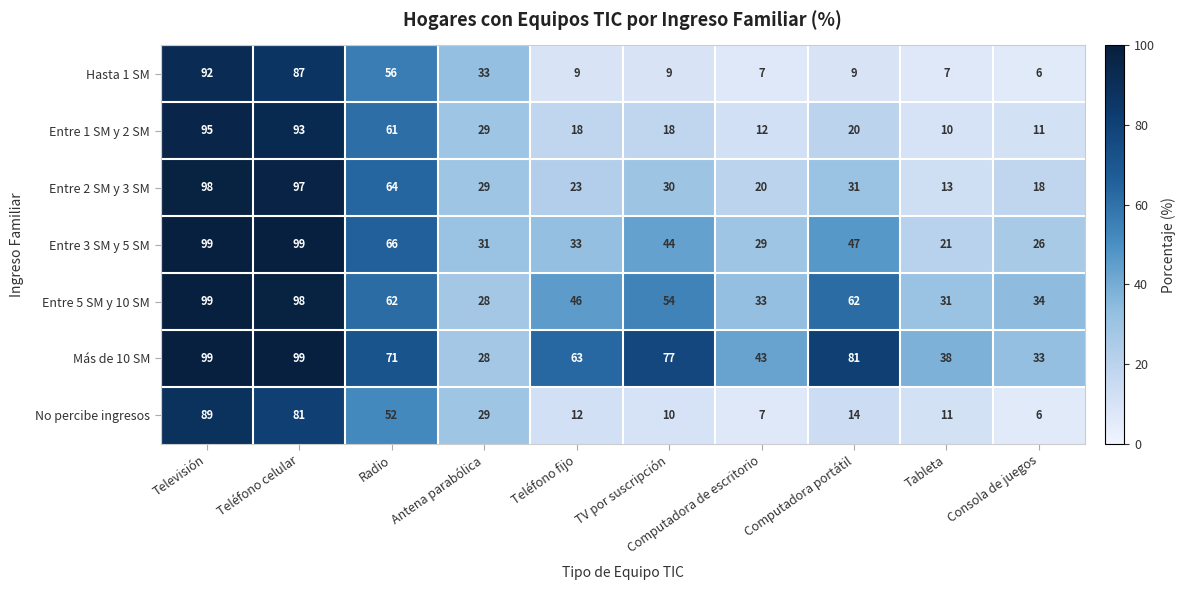

What is the spread (max minus min) of values at Tableta?

31